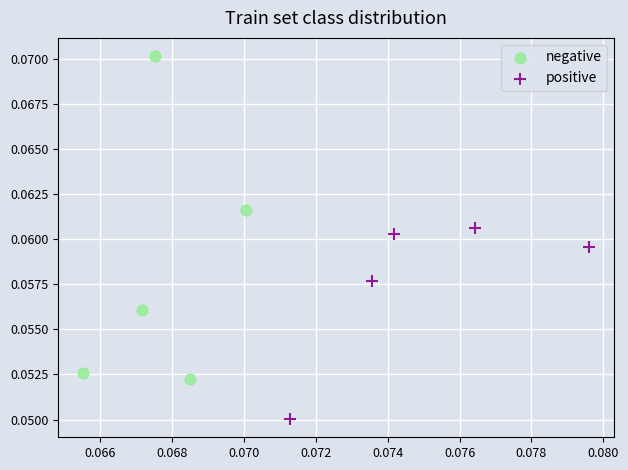

Which series has the largest Y range (max minus min)?

negative